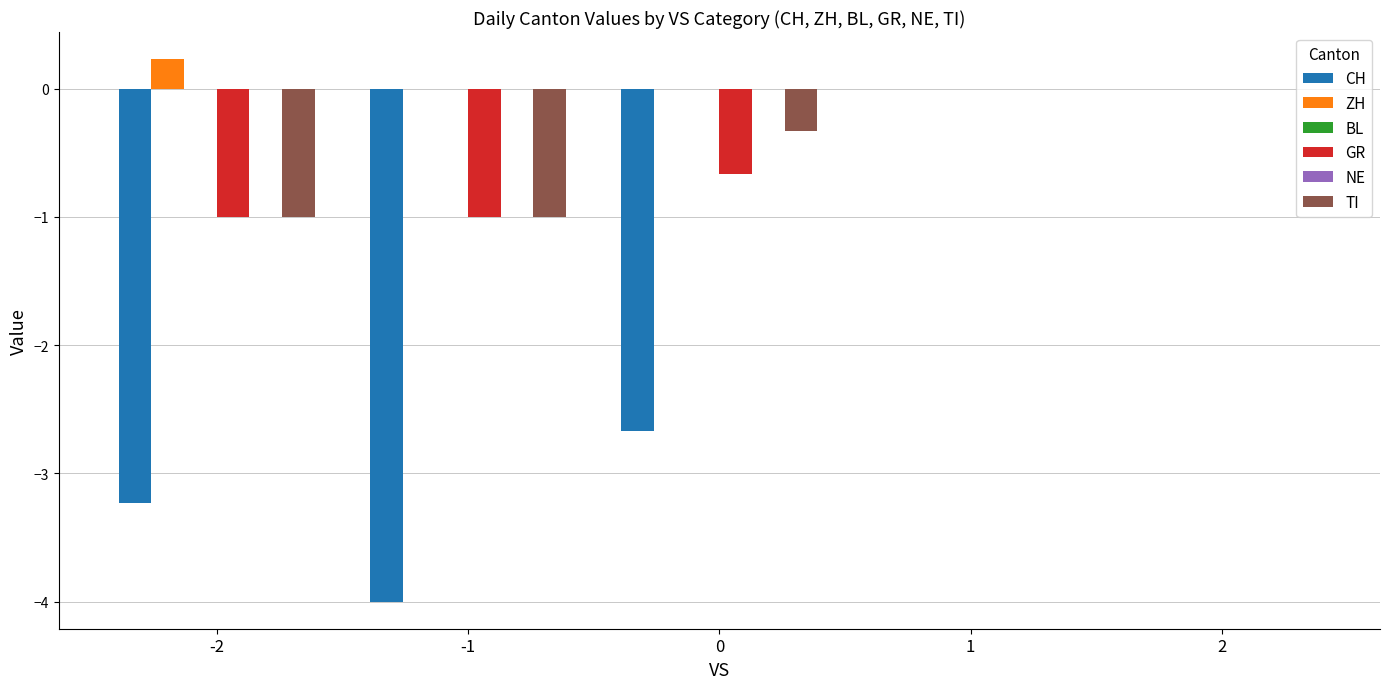

Reading left to right, transcribe all the data shown in this chart.

CH: -3.2	-4.0	-2.7	0.0	0.0
ZH: 0.2	0.0	0.0	0.0	0.0
BL: 0.0	0.0	0.0	0.0	0.0
GR: -1.0	-1.0	-0.7	0.0	0.0
NE: 0.0	0.0	0.0	0.0	0.0
TI: -1.0	-1.0	-0.3	0.0	0.0